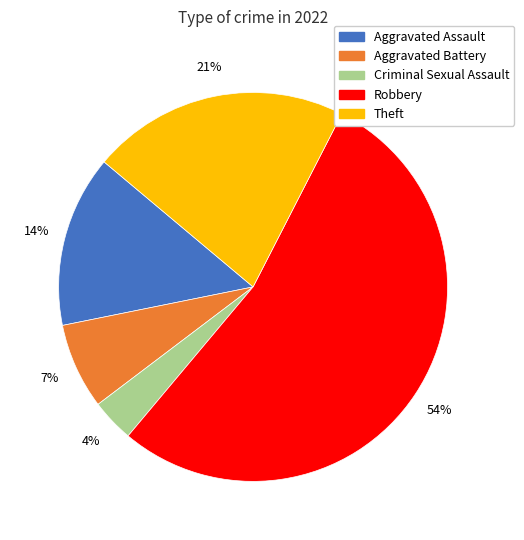

Is the sum of Aggravated Battery and Aggravated Assault greater than half?

No